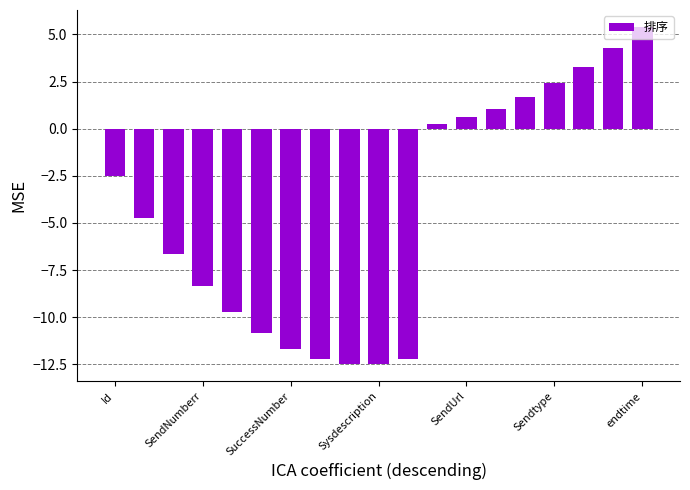

What is the value of the 7th bar from the left?

-11.7